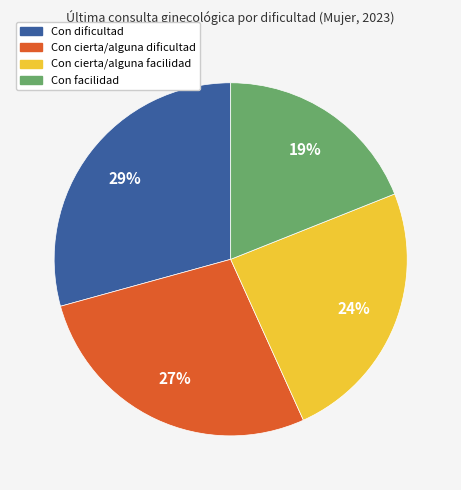

Rank the categories by value from lowest to highest.

Con facilidad, Con cierta/alguna facilidad, Con cierta/alguna dificultad, Con dificultad